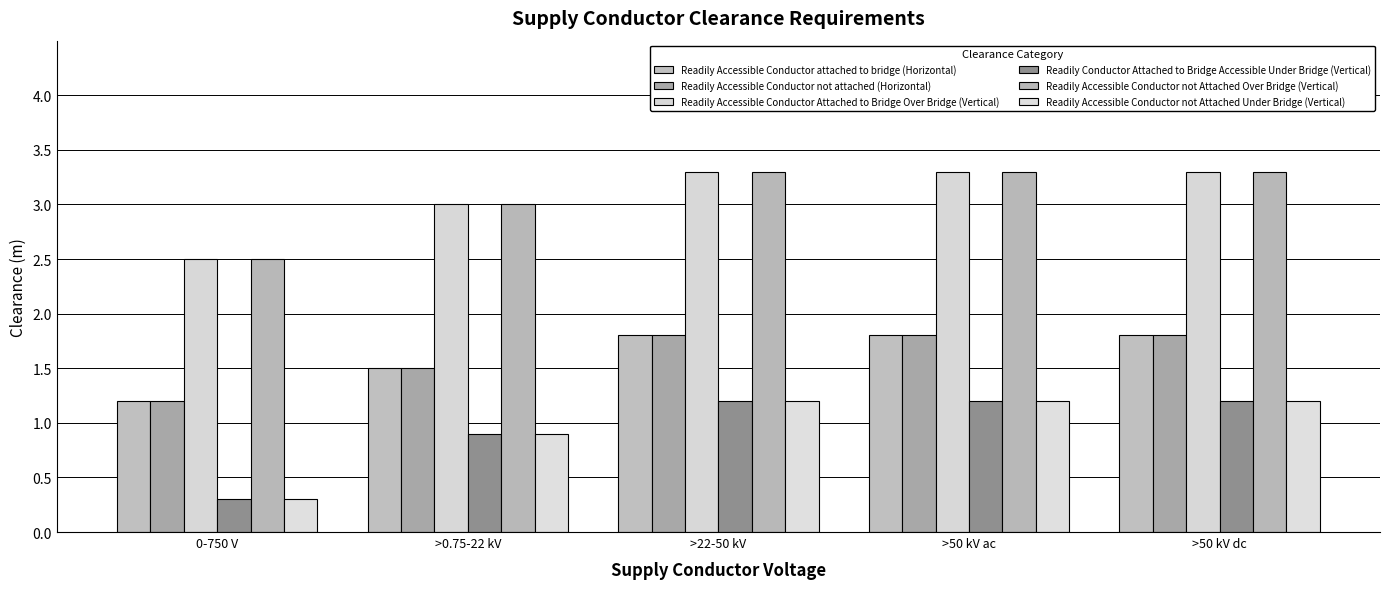

Count the number of data series in this chart.

6